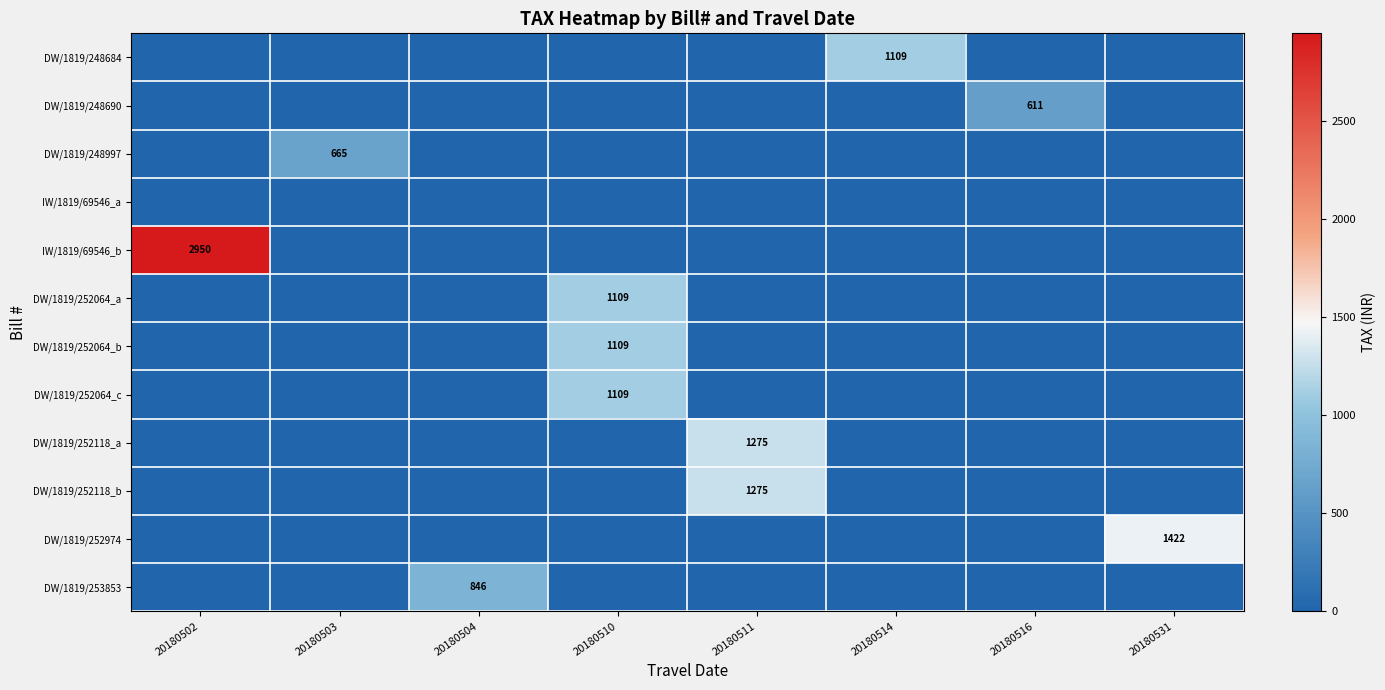

The DW/1819/252118_b series shows 688 at 20180511. True or false?

False